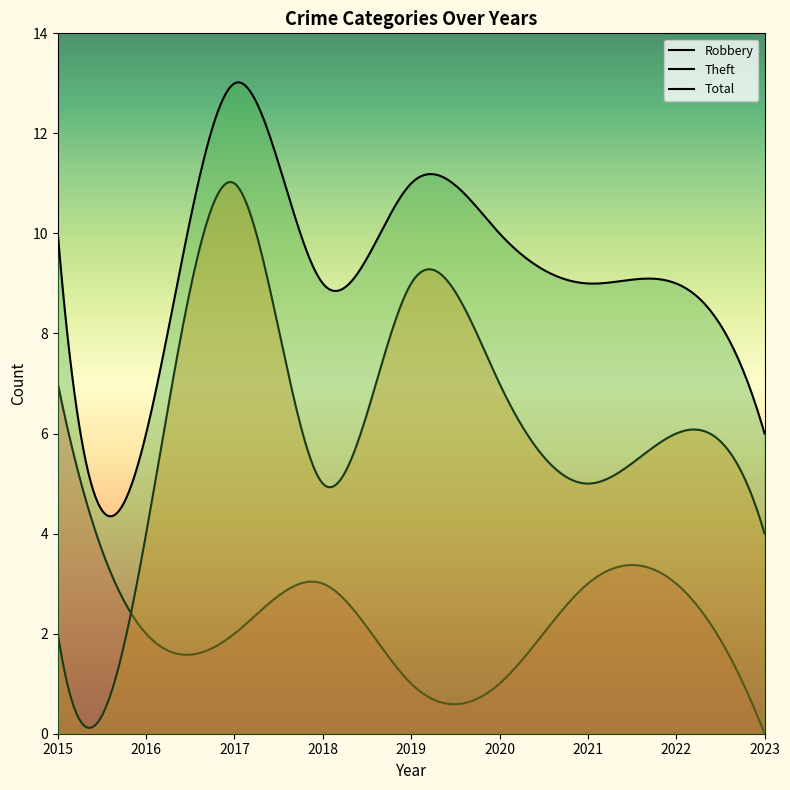

At which category is the sum across all series the highest?

2017